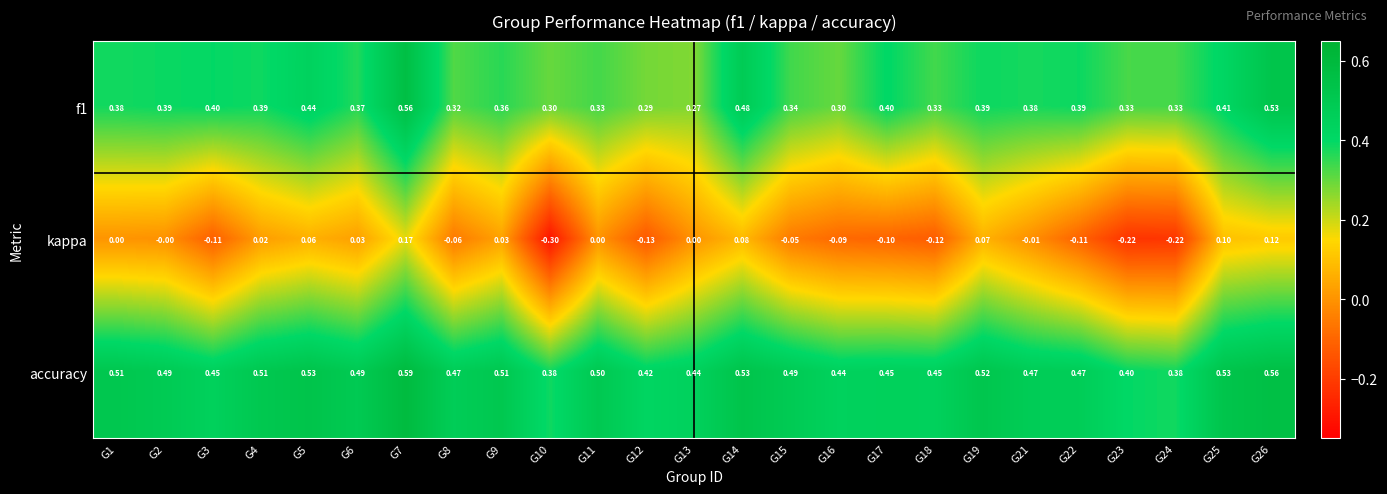

Which series has the widest spread of values?

kappa